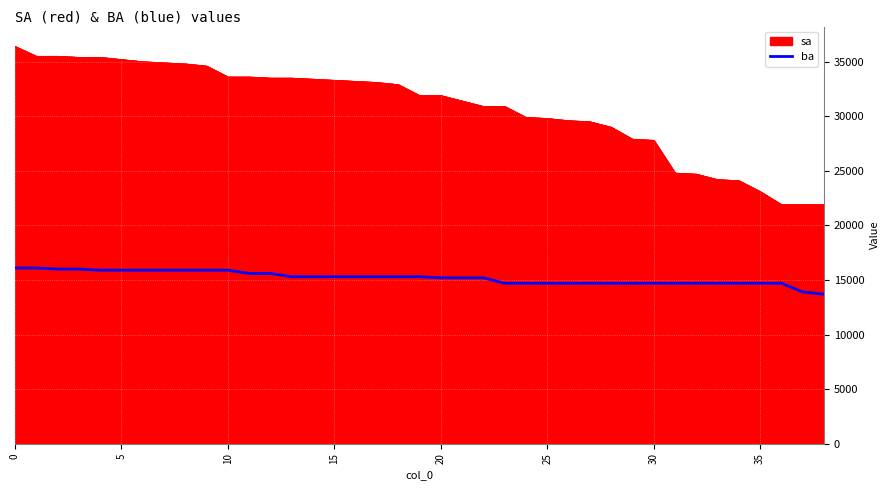

What is the smallest value displayed?

13700